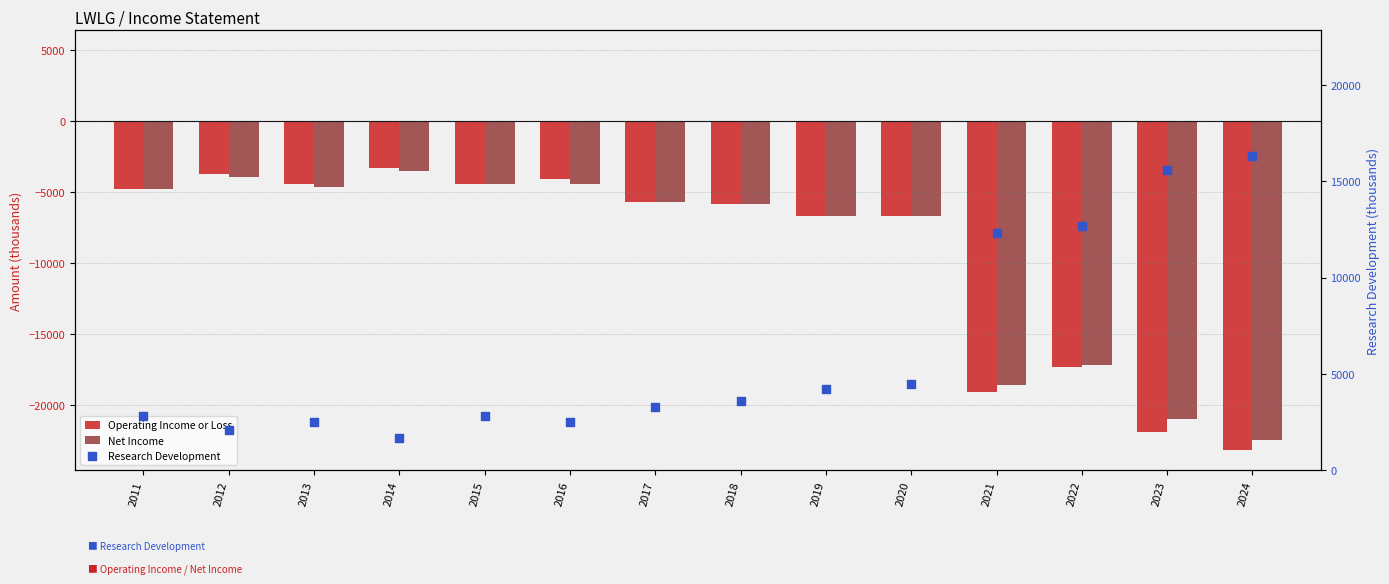

What are all the series names shown in the legend?

Operating Income or Loss, Net Income, Research Development